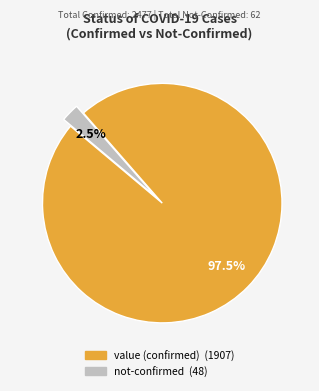

Is there any slice that represents more than half of the pie?

Yes